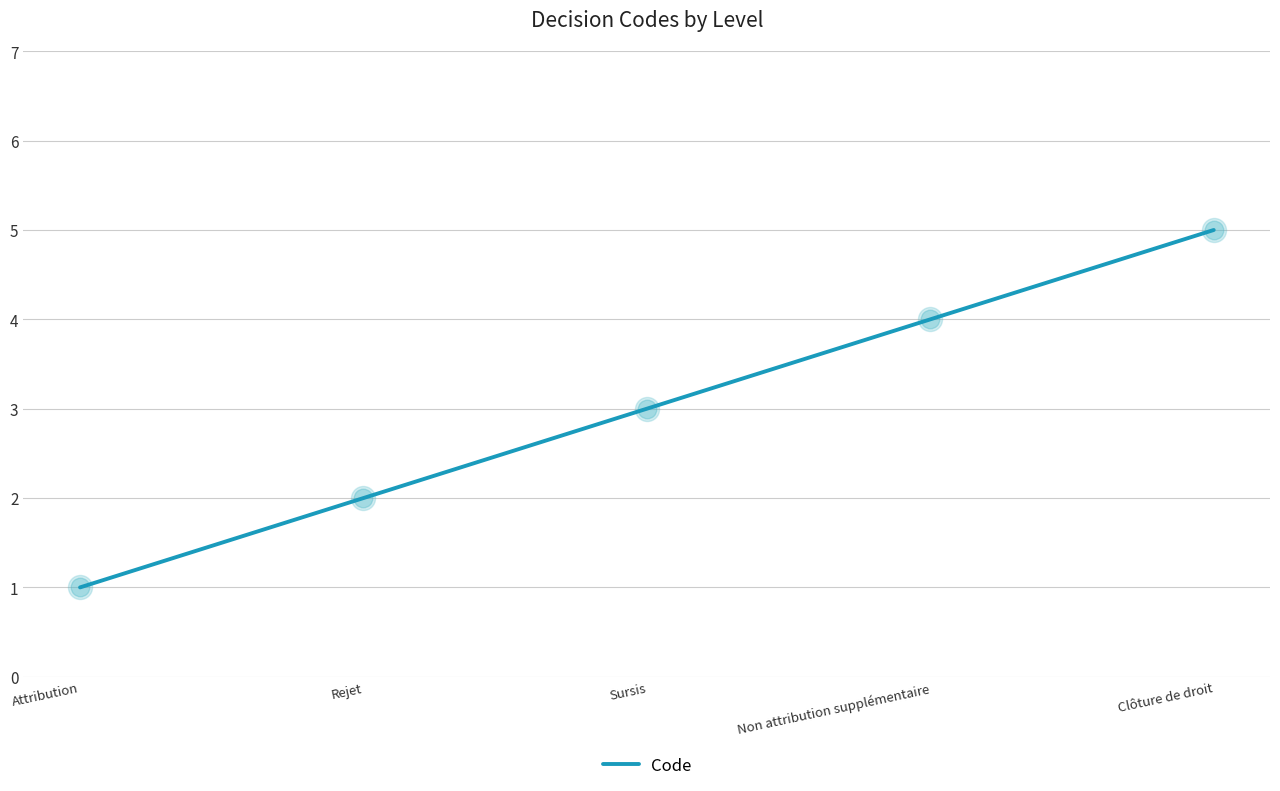

What is the change in value from Attribution to Rejet?

+1